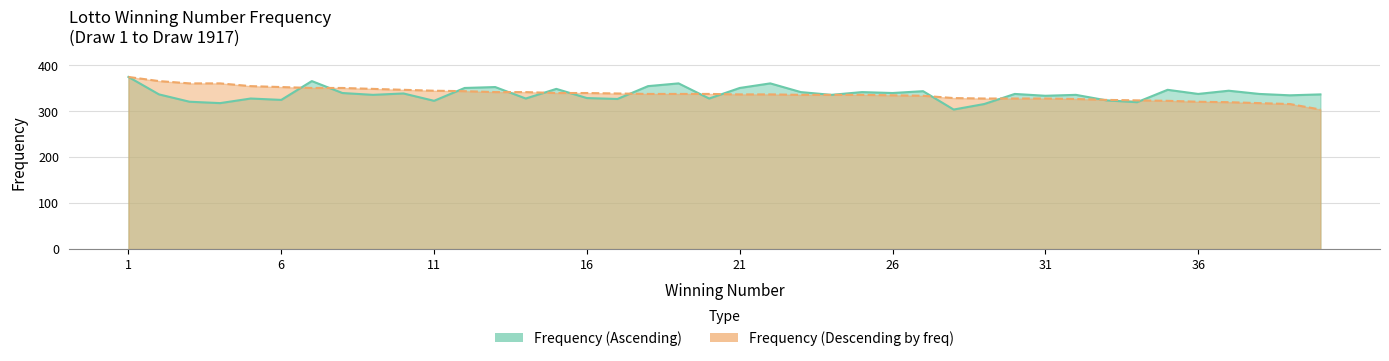

At how many categories does at least one series exceed 338?

27